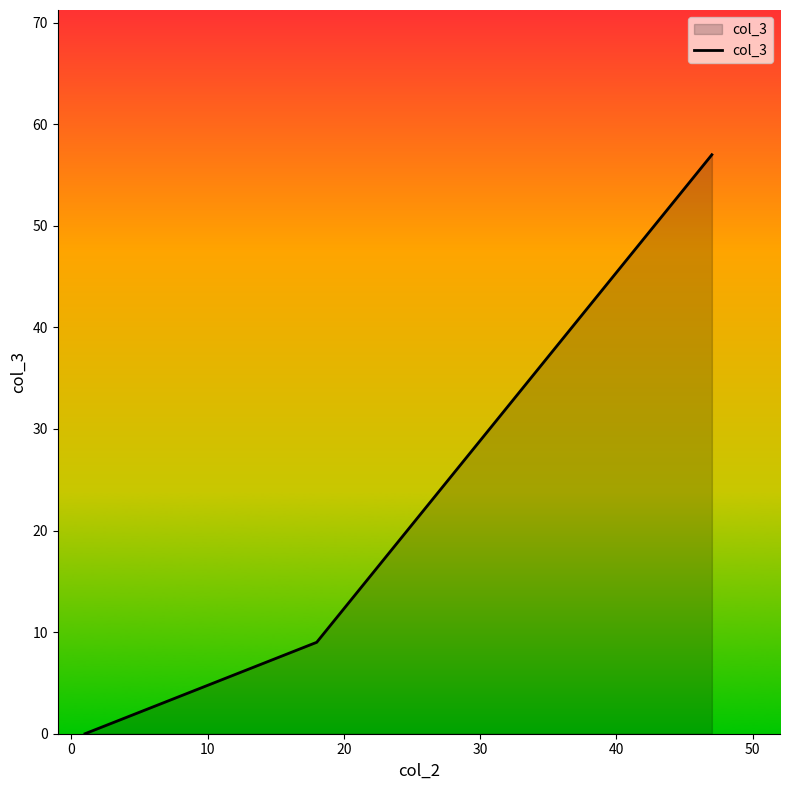

What is the maximum value shown in the chart?

57